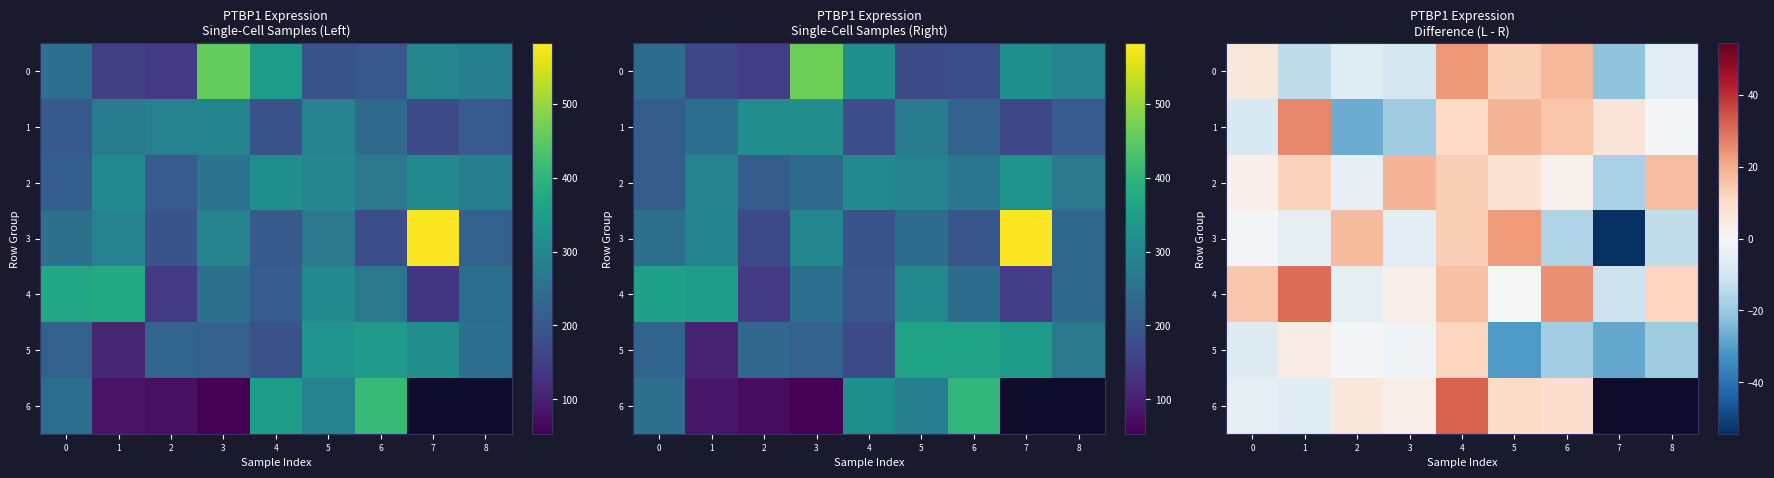

What is the sum of the 5 values at 6 and 7?

-46.3